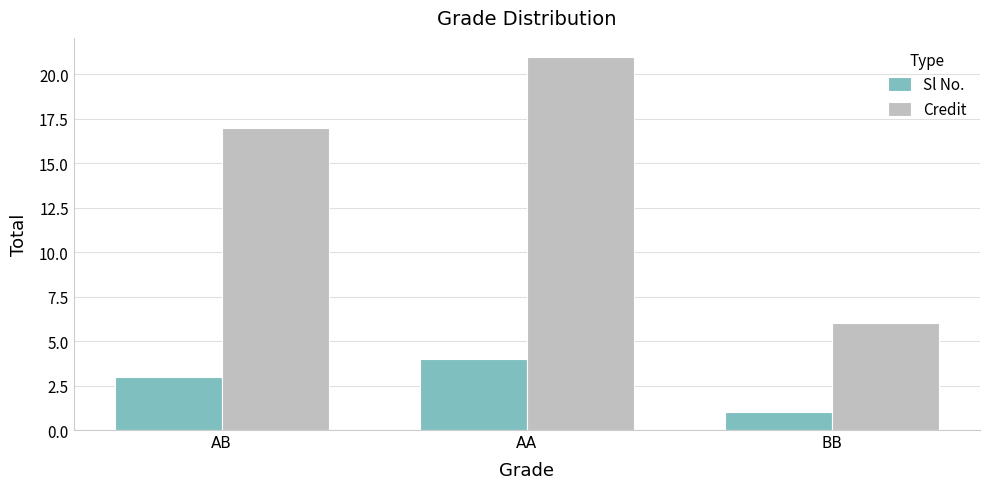

What is the lowest value of the Sl No. series?

1